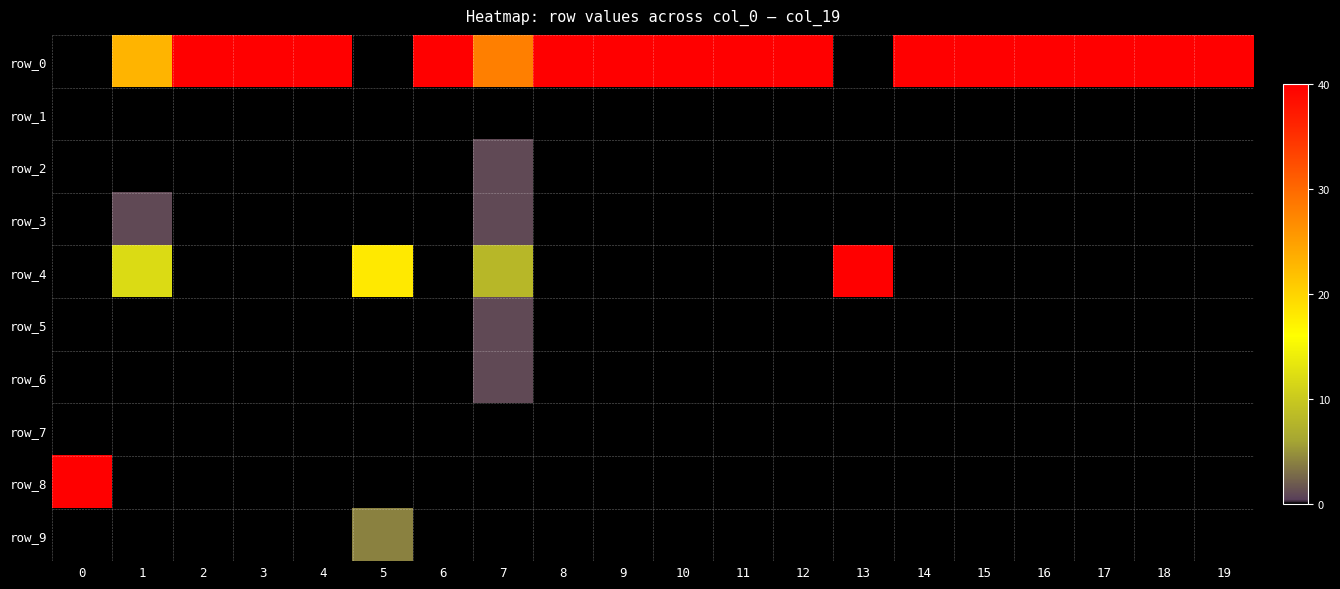

How many data points in row_9 are above 0?

1